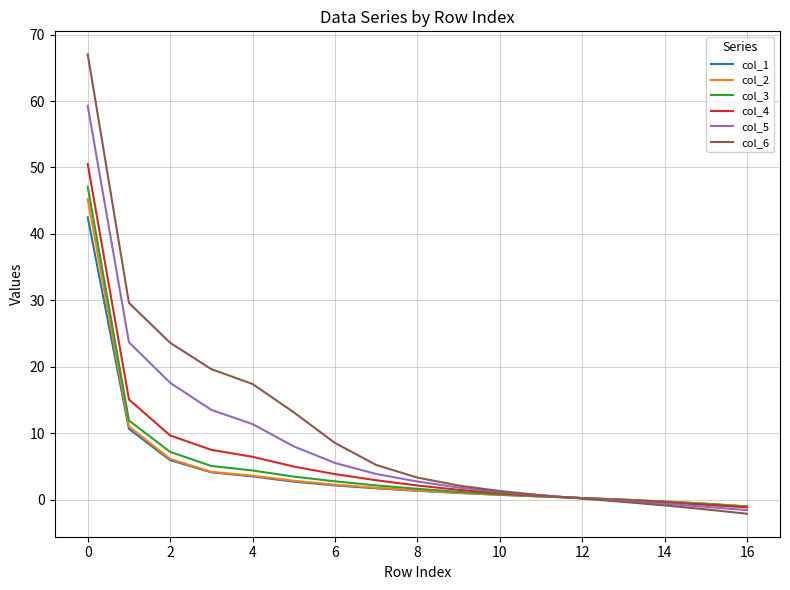

Which series has the largest range (max minus min)?

col_6